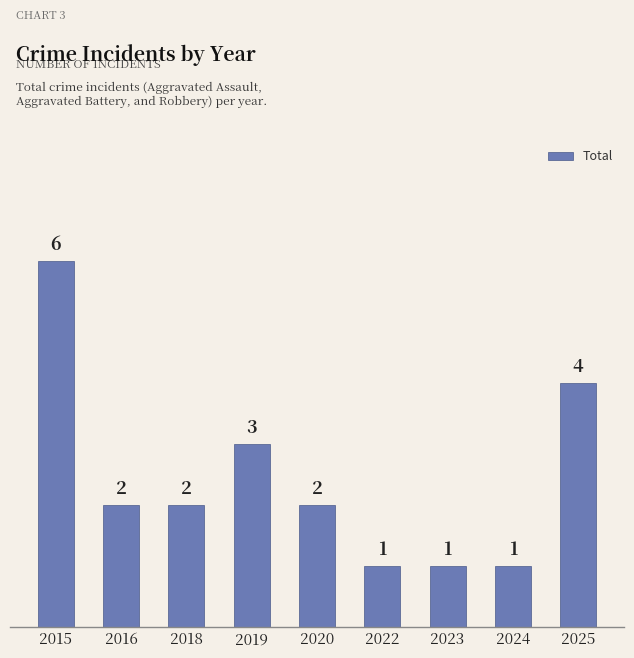

How many data points are less than 2?

3